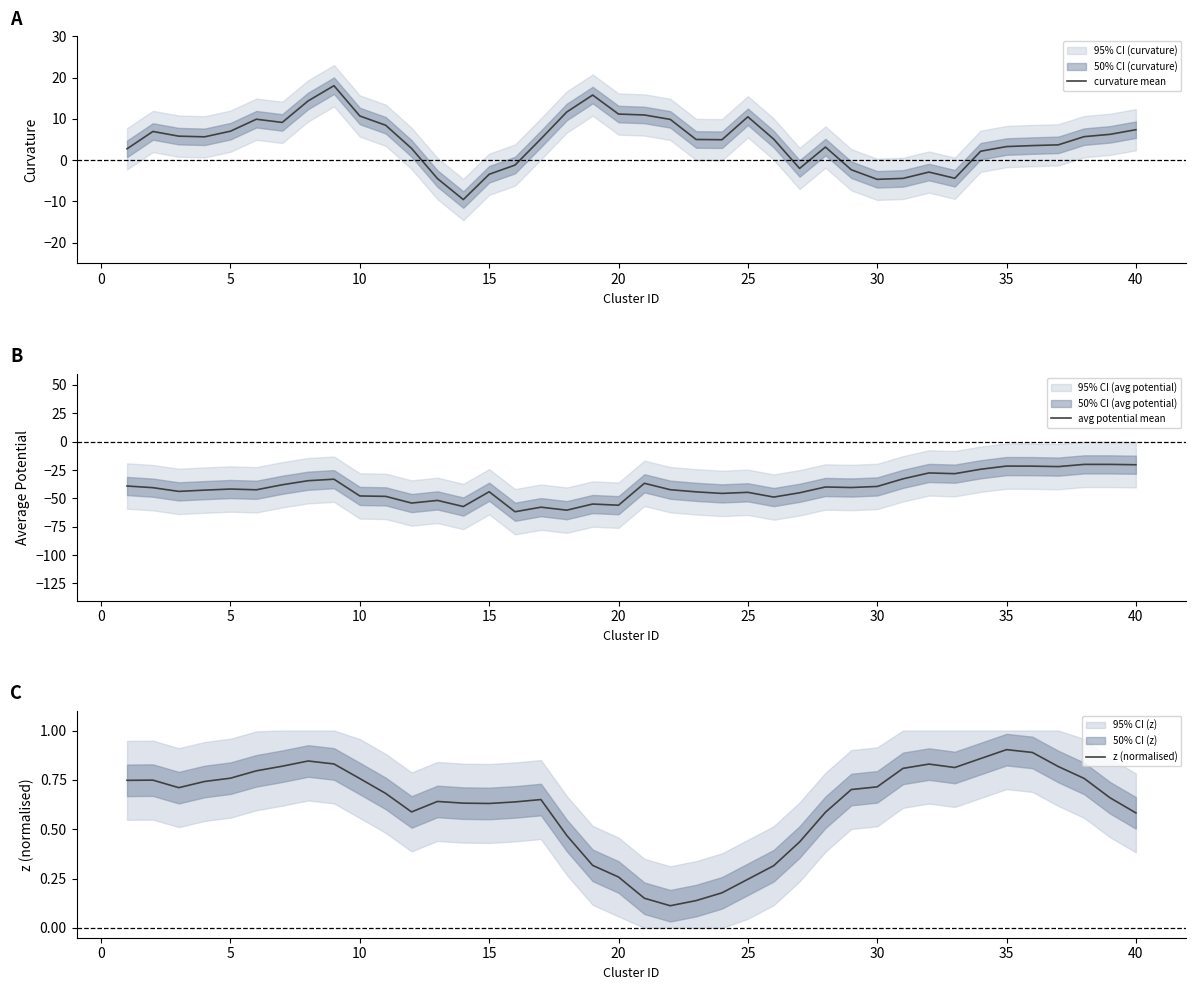

How many data points in curvature mean are less than 5?

18